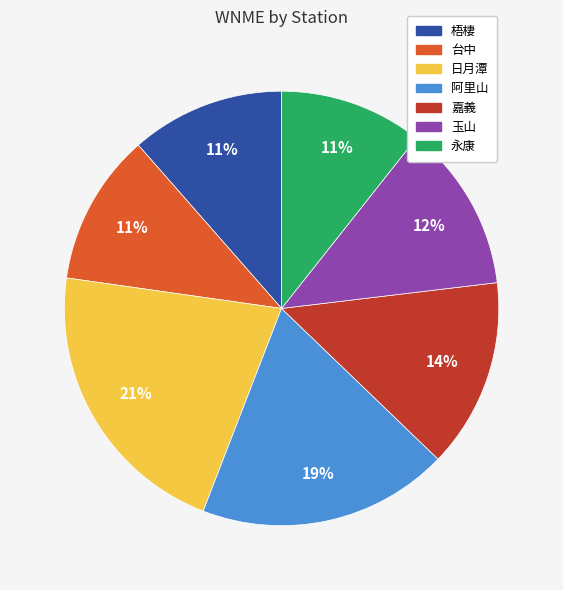

How many segments does this pie chart have?

7